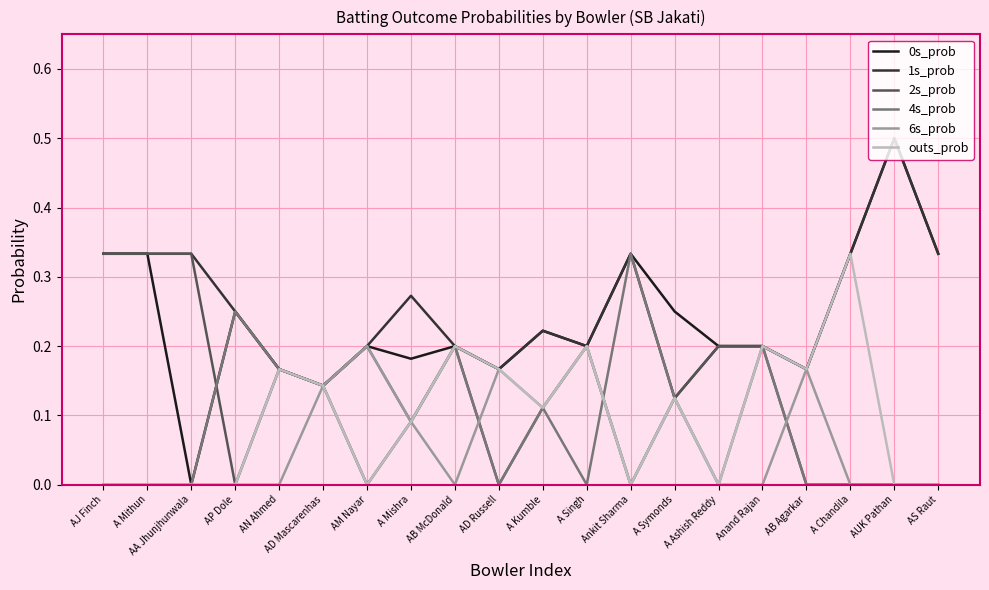

How many distinct data groups are displayed?

6